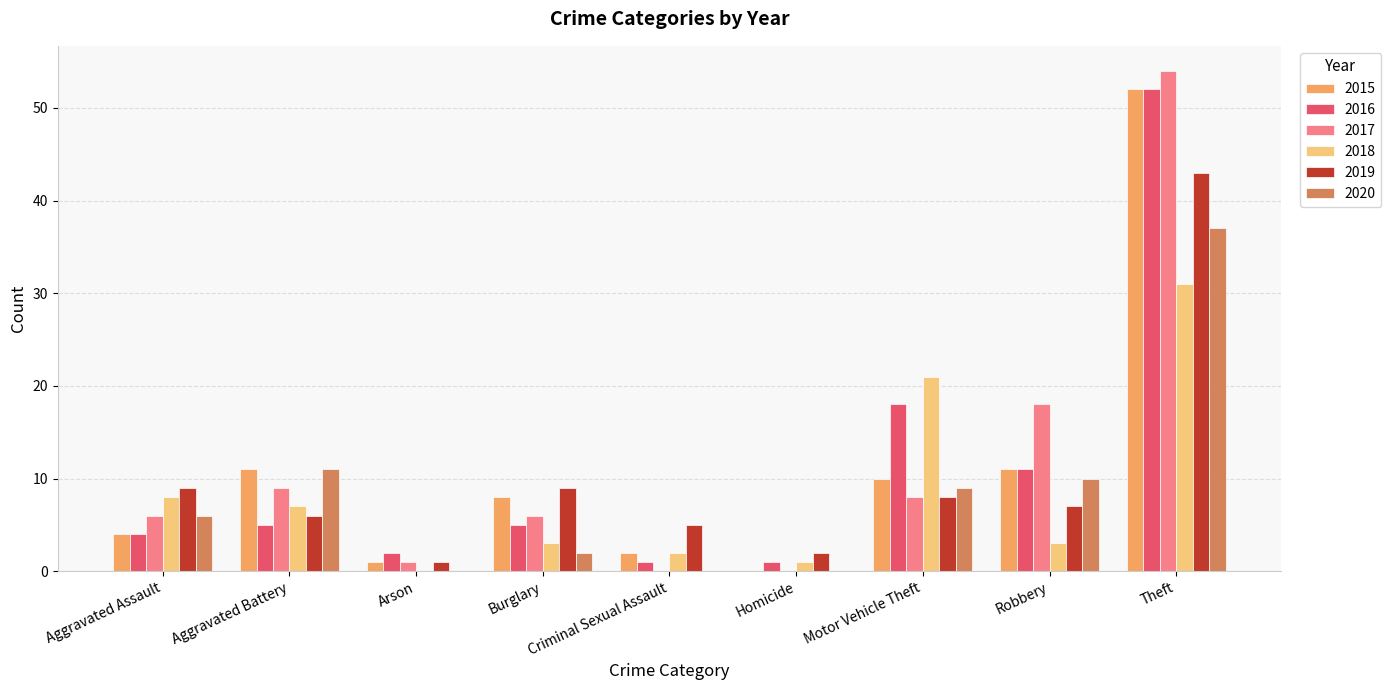

At which category is the sum across all series the highest?

Theft